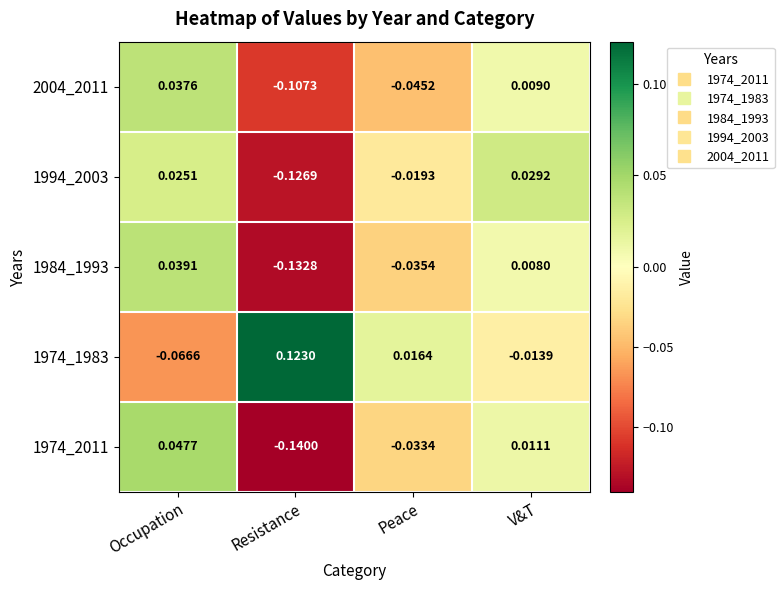

Which label corresponds to the largest value in the chart?

Resistance